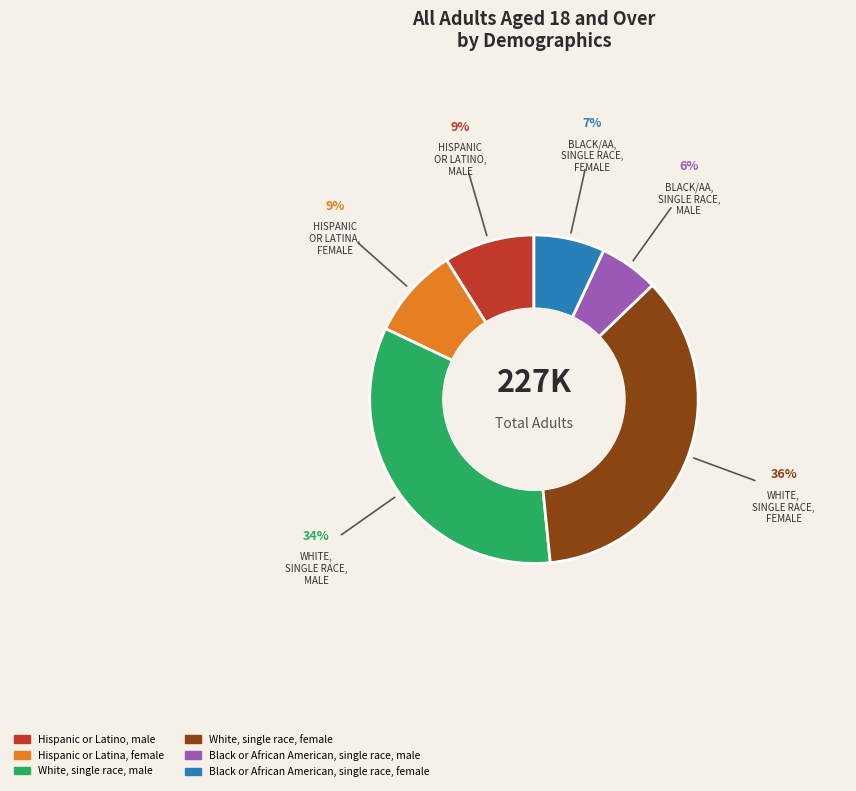

How many slices are in this pie chart?

6